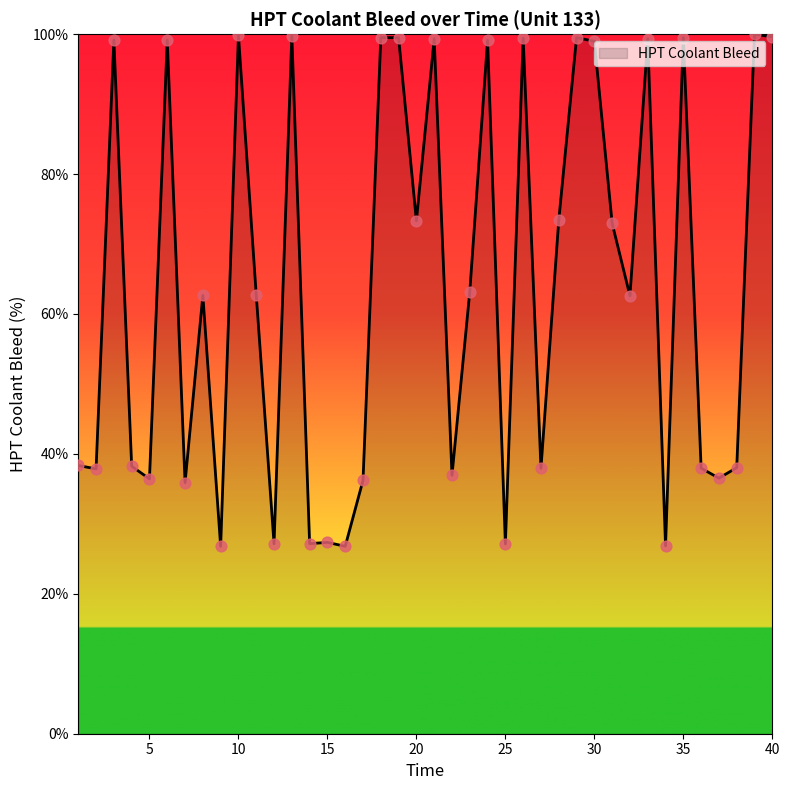

What is the difference between the maximum and minimum values?

73.2